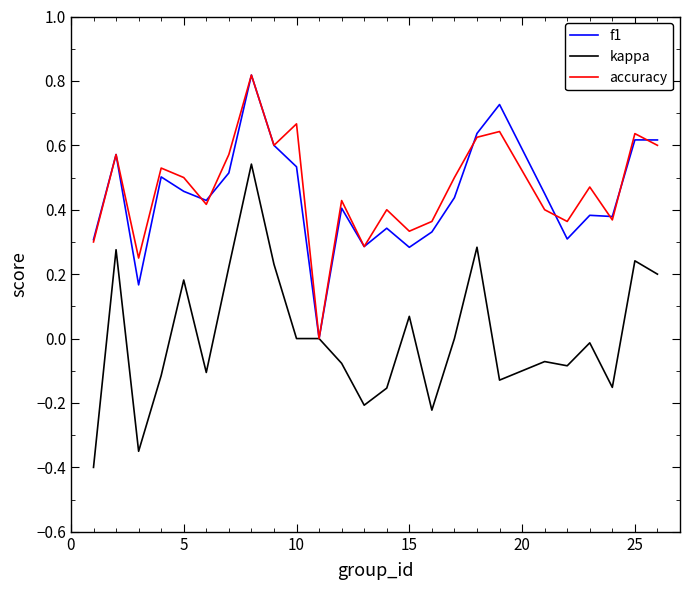

True or false: f1 and kappa cross at least once.

False